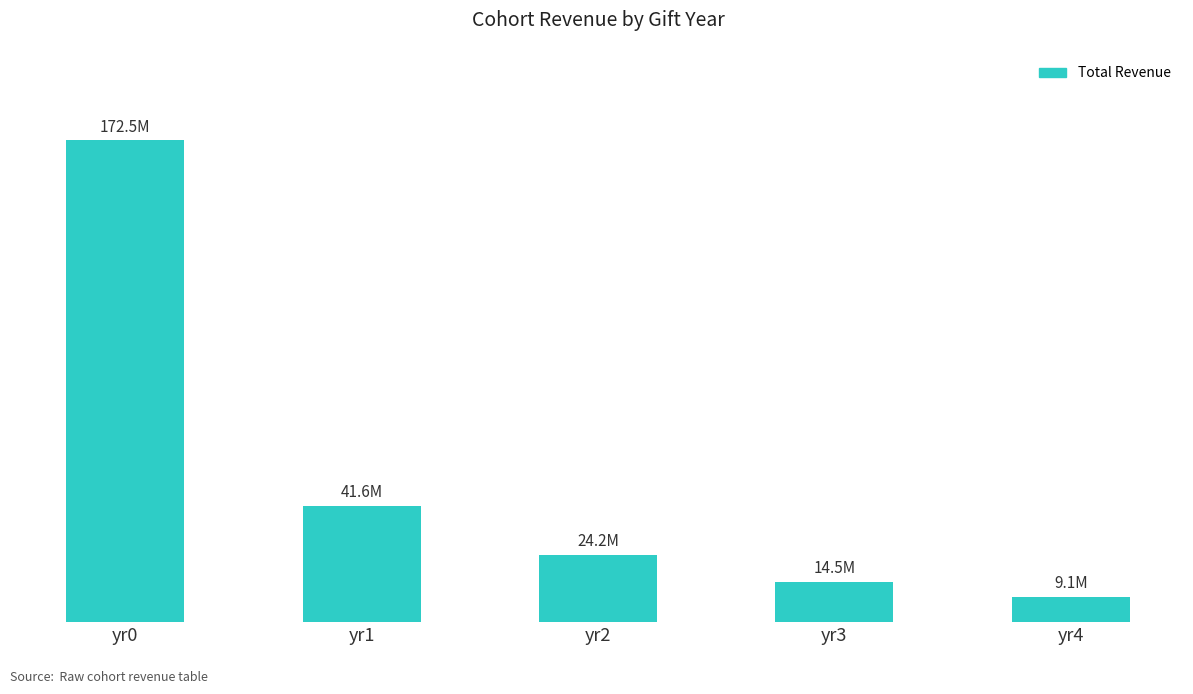

What is the ratio of the value at yr2 to the value at yr0?

0.1